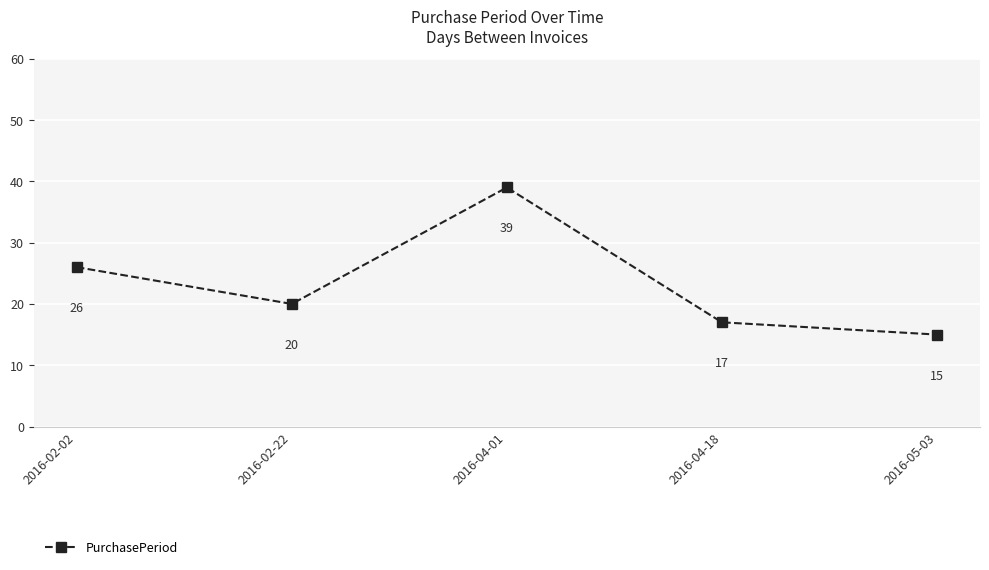

Does the chart have visible grid lines?

Yes